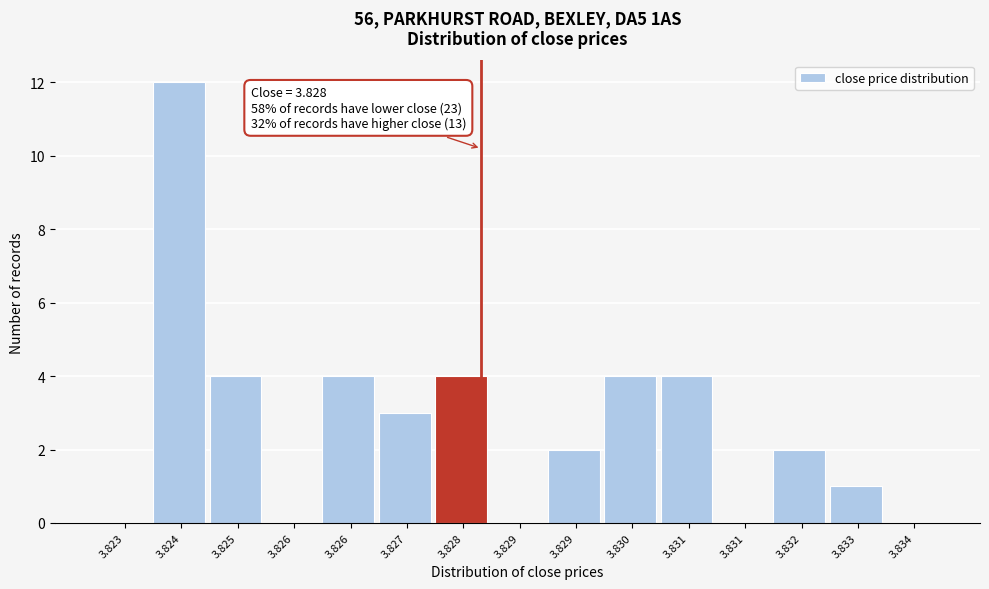

How many categories are shown in the chart?

15